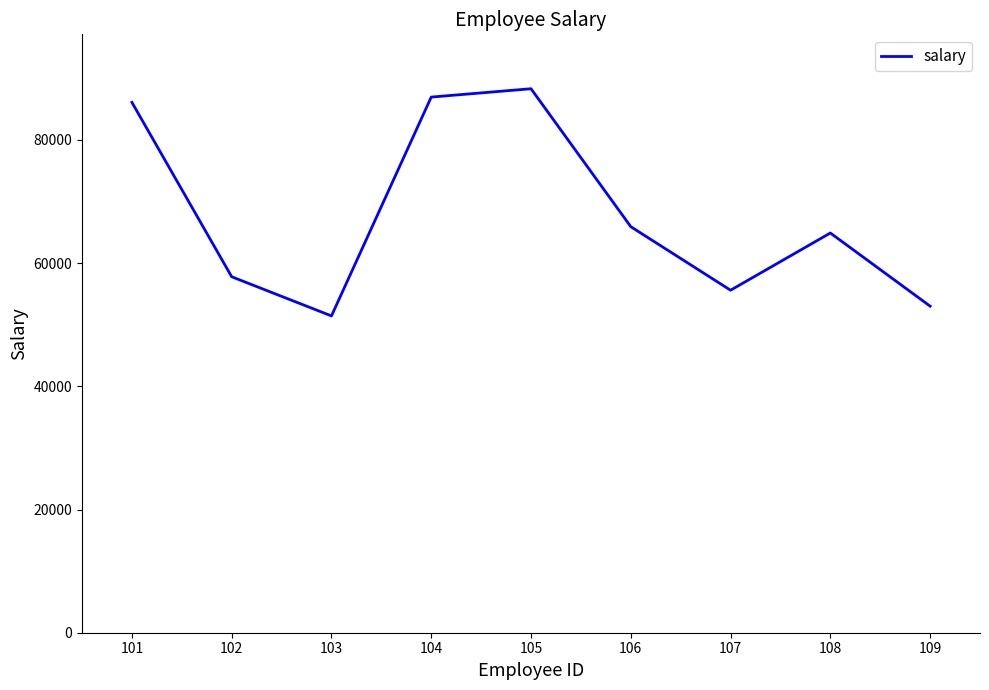

Is it true that the value at 106 is 65907?

True